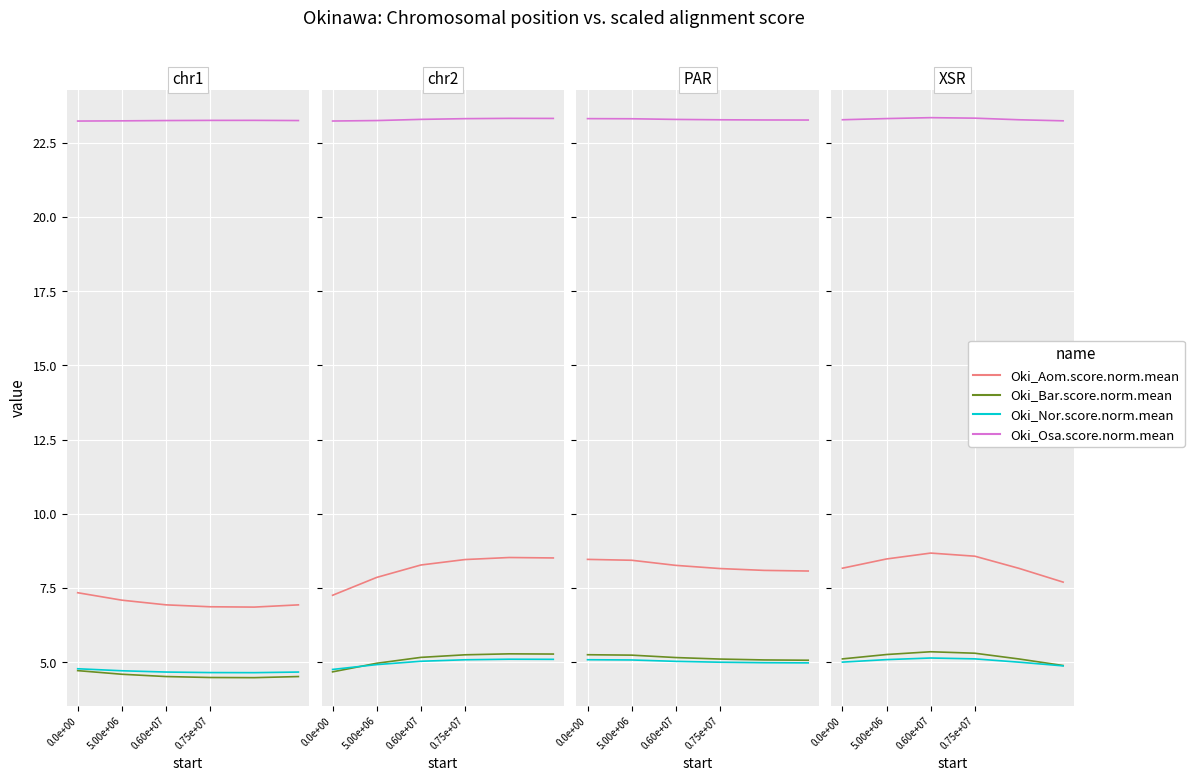

True or false: Oki_Nor.score.norm.mean and Oki_Bar.score.norm.mean intersect in this chart.

False